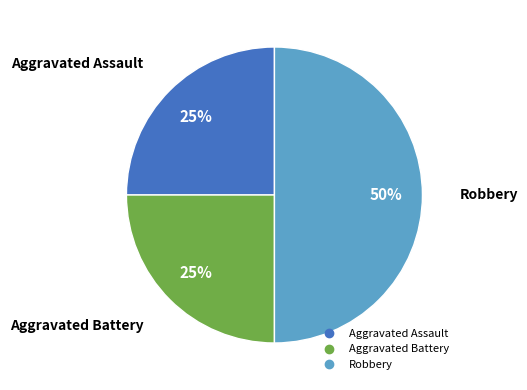

To the nearest percent, what is the difference between the largest and smallest slice percentages?

25%